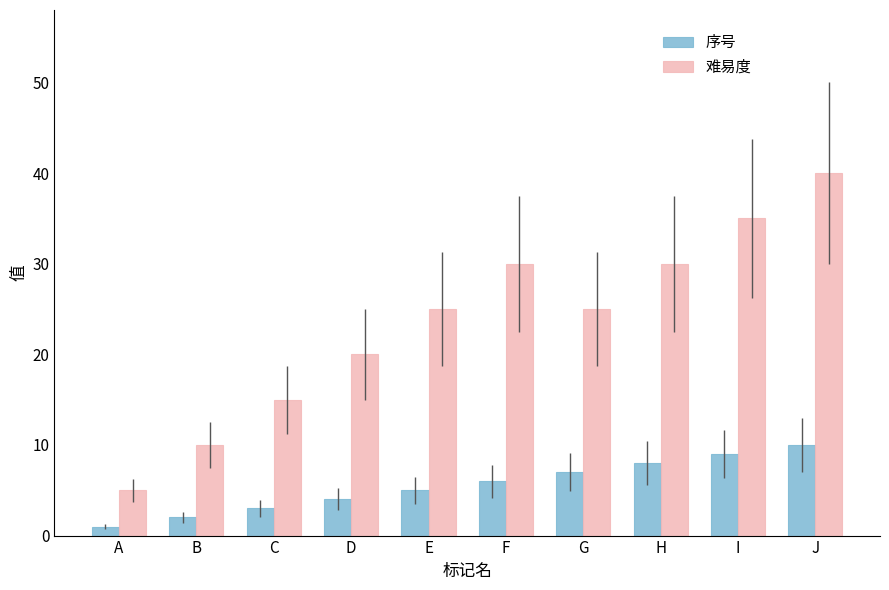

List the series in order of their overall mean, lowest first.

序号, 难易度